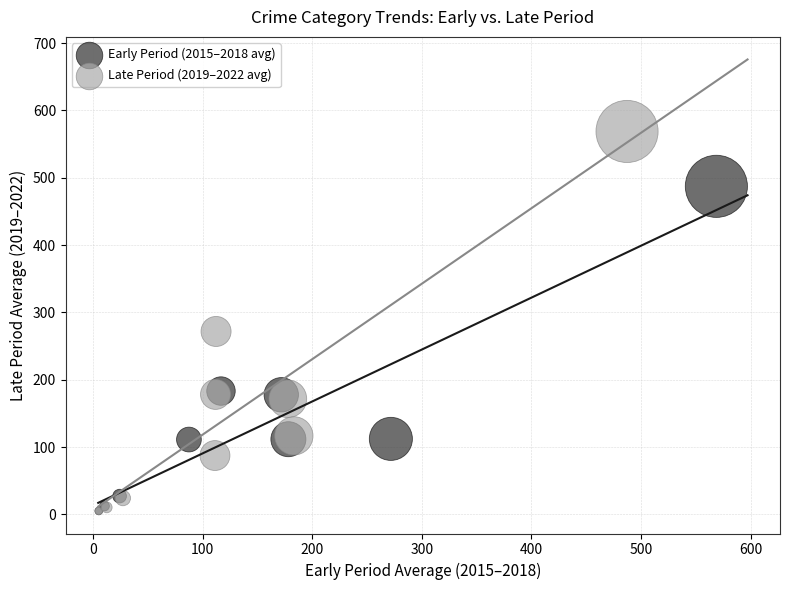

Which series reaches the maximum Y coordinate?

Late Period (2019–2022 avg)